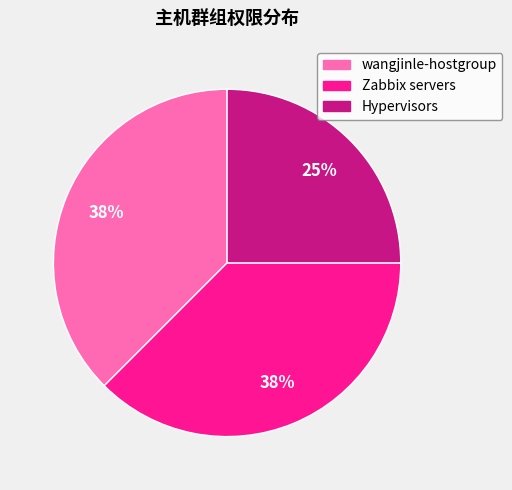

Is there any slice that represents more than half of the pie?

No